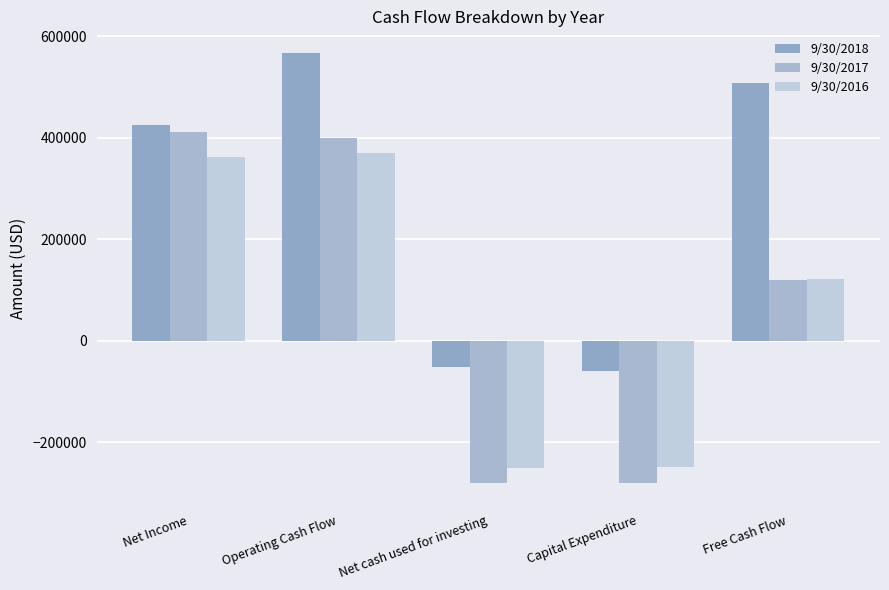

Reading left to right, extract all data points from this chart.

9/30/2018: 424619	567054	-52685	-59037	508017
9/30/2017: 410216	400179	-280451	-280623	119556
9/30/2016: 361880	370348	-250261	-248365	121983